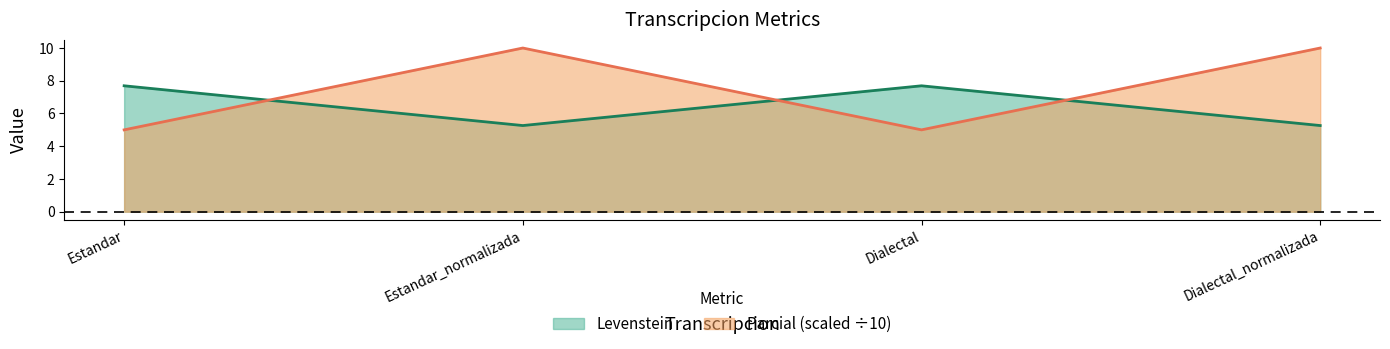

At Dialectal_normalizada, list the series in order from smallest to largest.

Levenstein, Parcial (scaled ÷10)